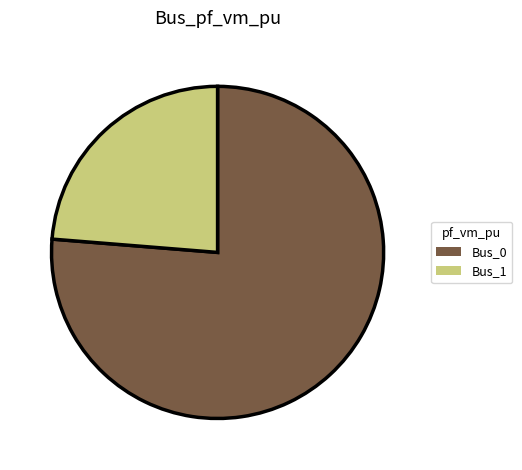

How many slices are in this pie chart?

2